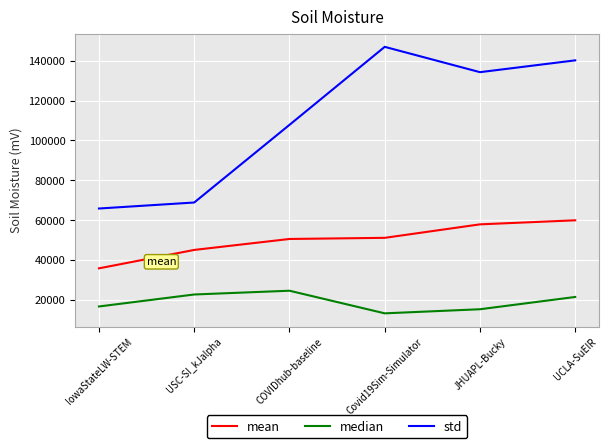

In median, how many points are higher than both neighbors (excluding endpoints)?

1